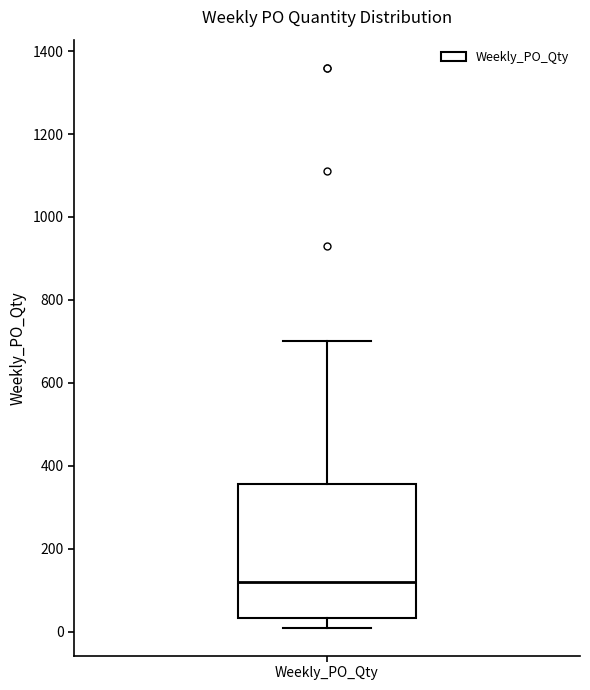

Read this box plot against the y-axis: the position of the median line, the range covered by the box, and the ends of both whiskers. The values are not printed on the chart, so give them approximately, as read against the axis.

median 120, box 40 to 360, whiskers 20 to 700